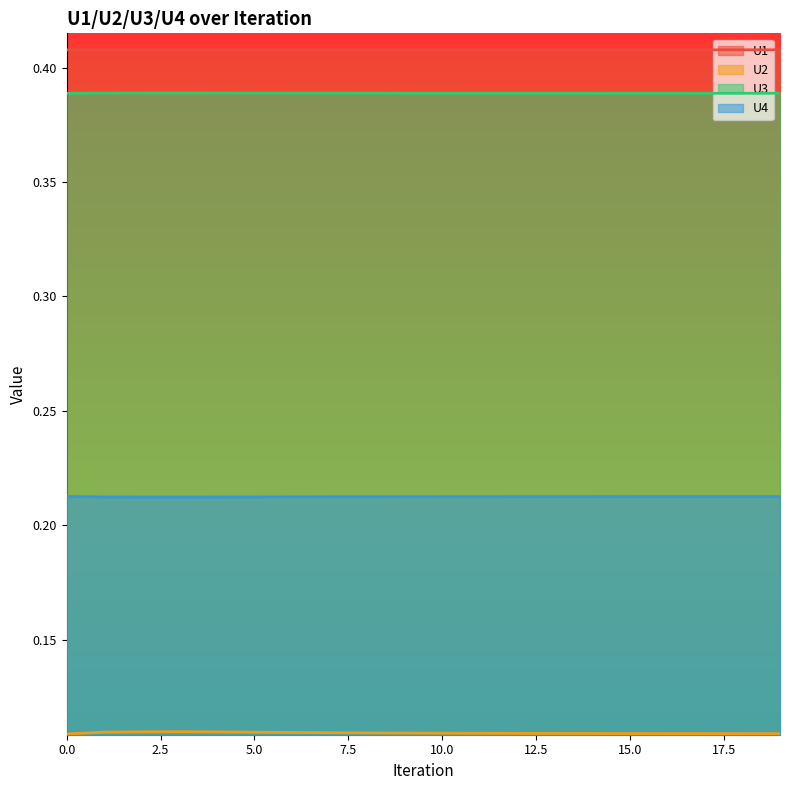

True or false: U2 and U1 intersect in this chart.

False